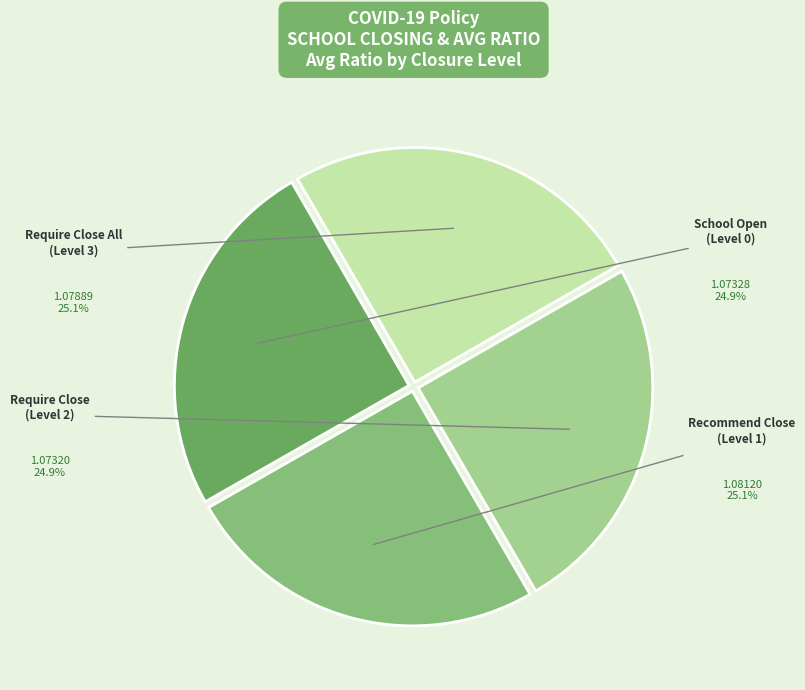

Does any single category account for the majority?

No